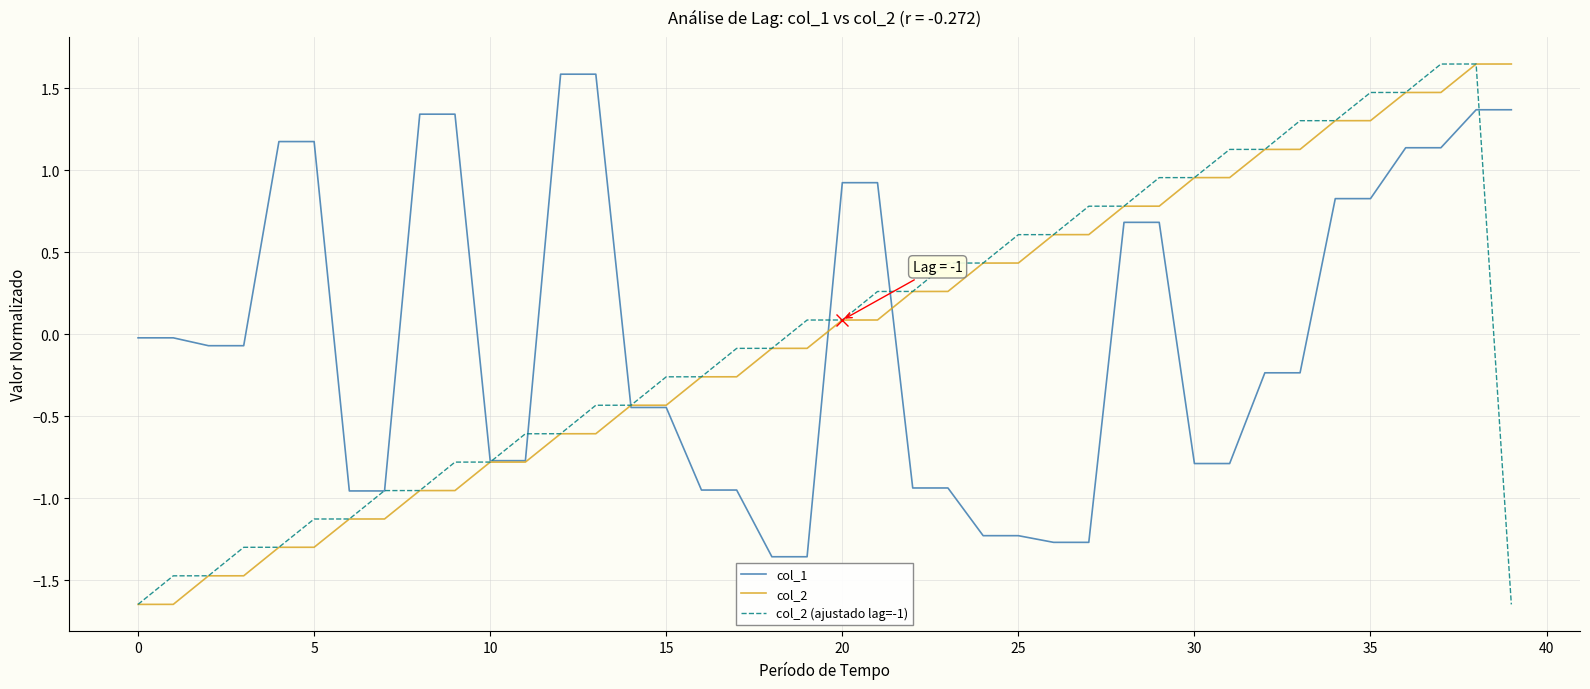

What is the difference between the maximum and minimum values in the col_1 series?

2.9